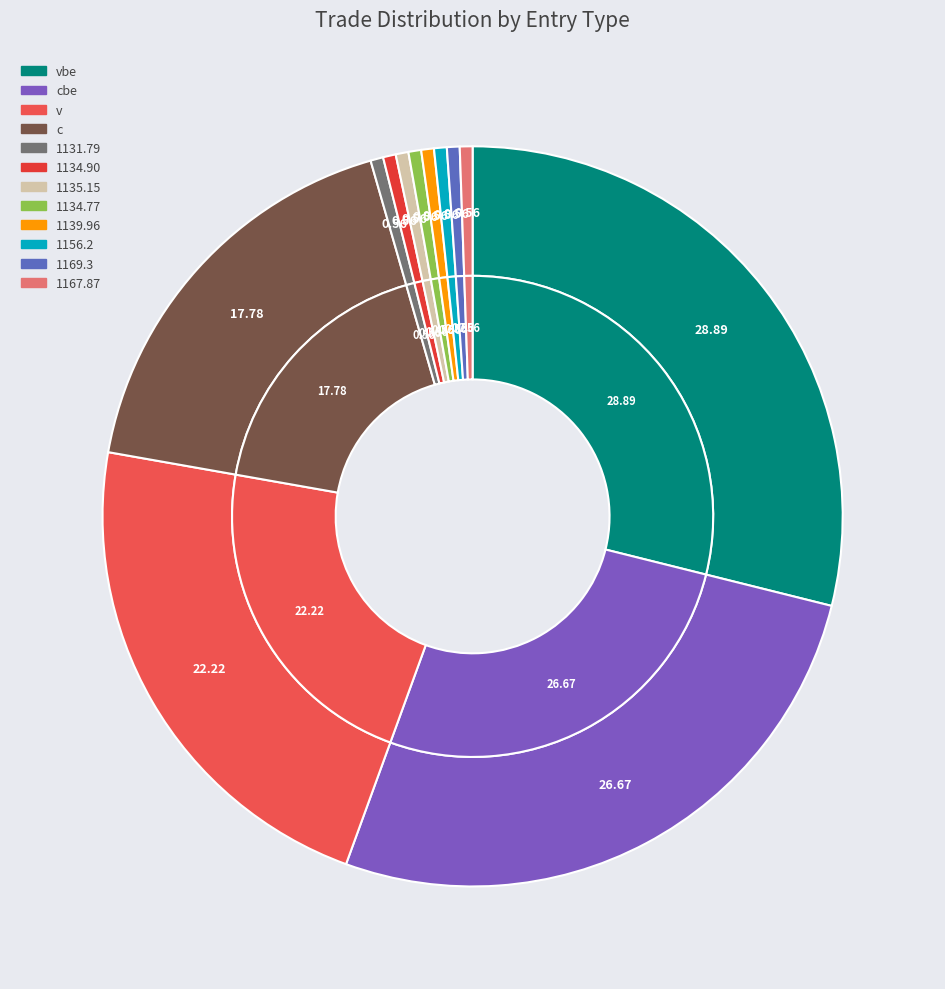

The 1167.87 slice represents 1% of the pie. True or false?

True